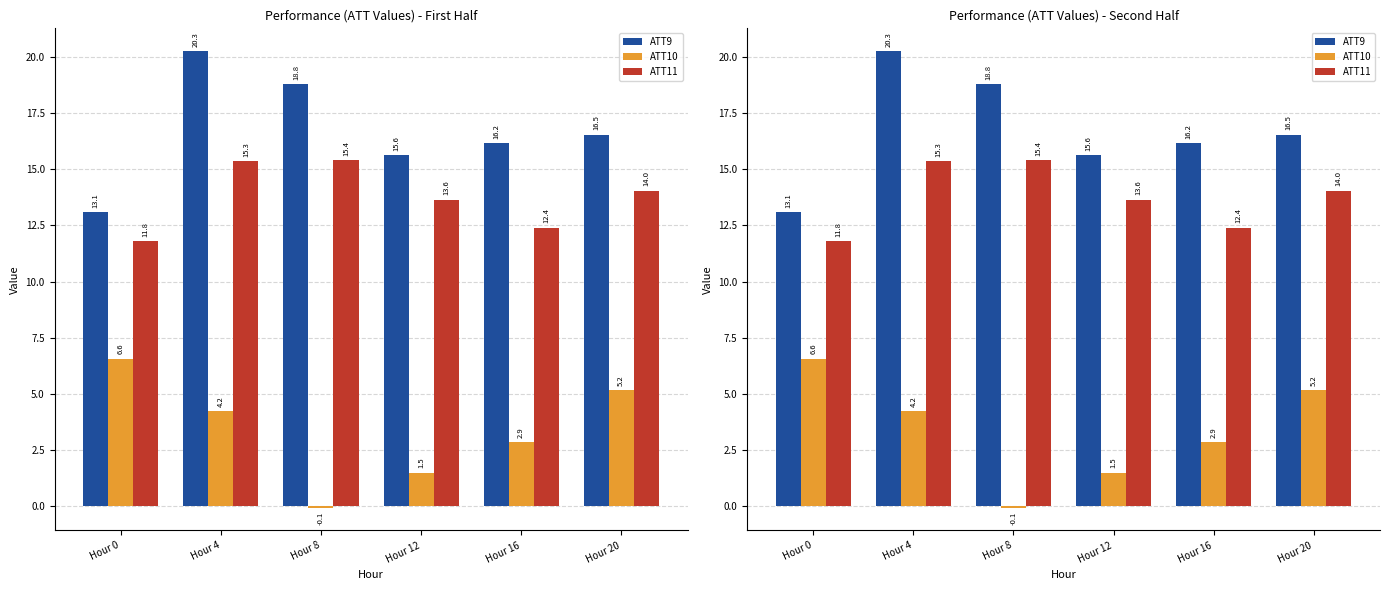

Between Hour 0 and Hour 8, which is larger?

Hour 8